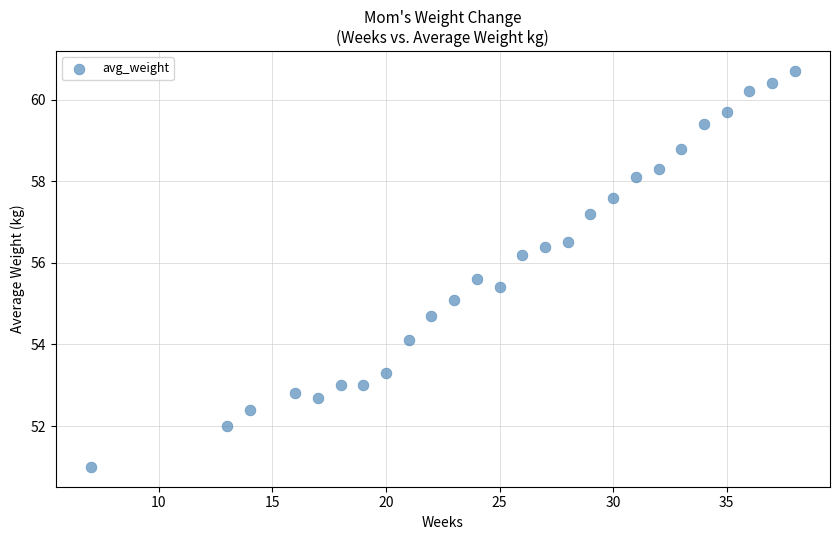

What is the range of Y values (max minus min)?

9.7